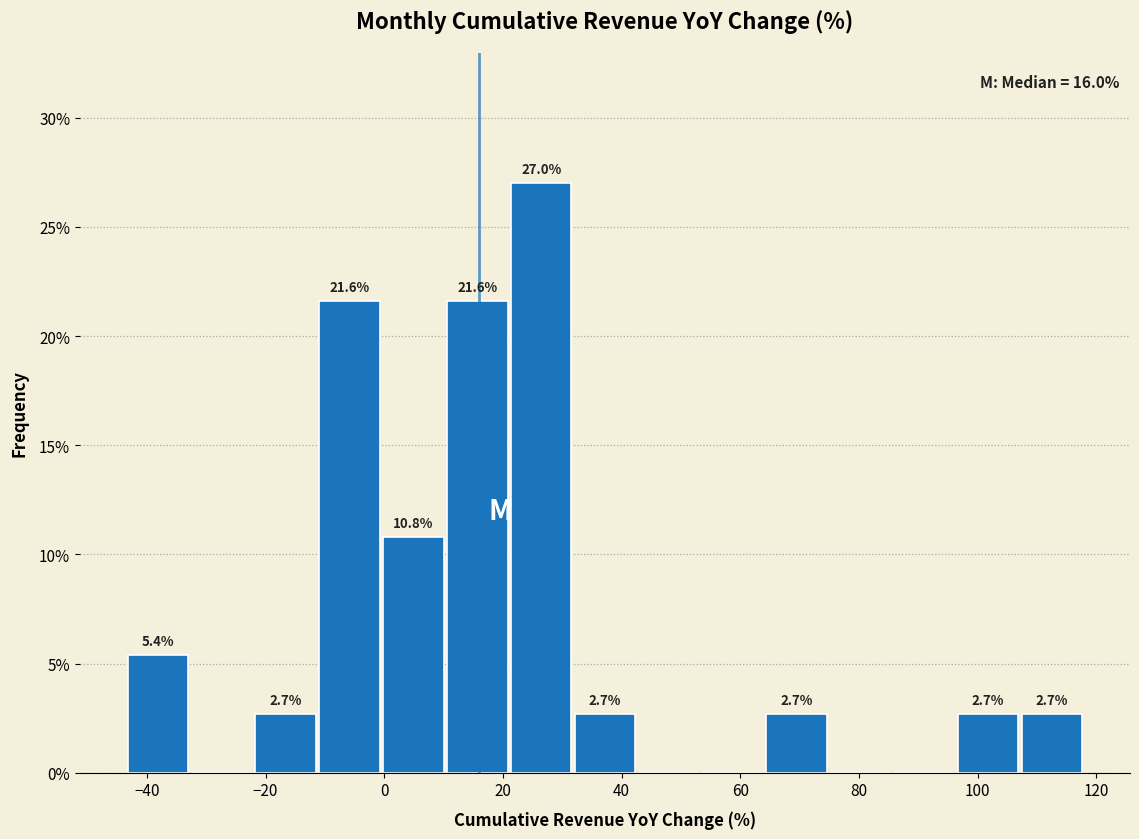

Over which range of the x-axis is the bar tallest?

22 to 32